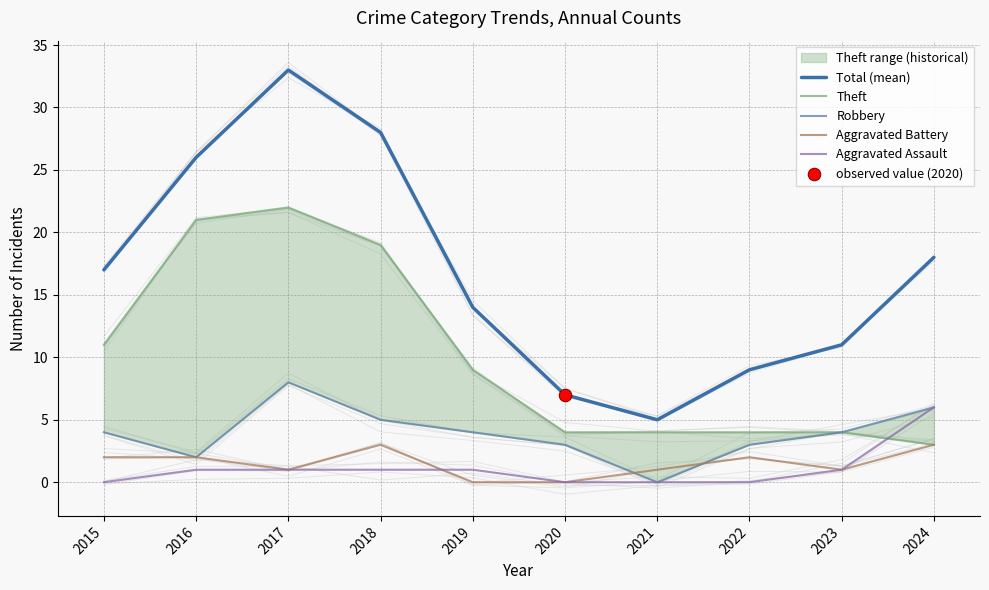

At how many categories does at least one series exceed 27?

2